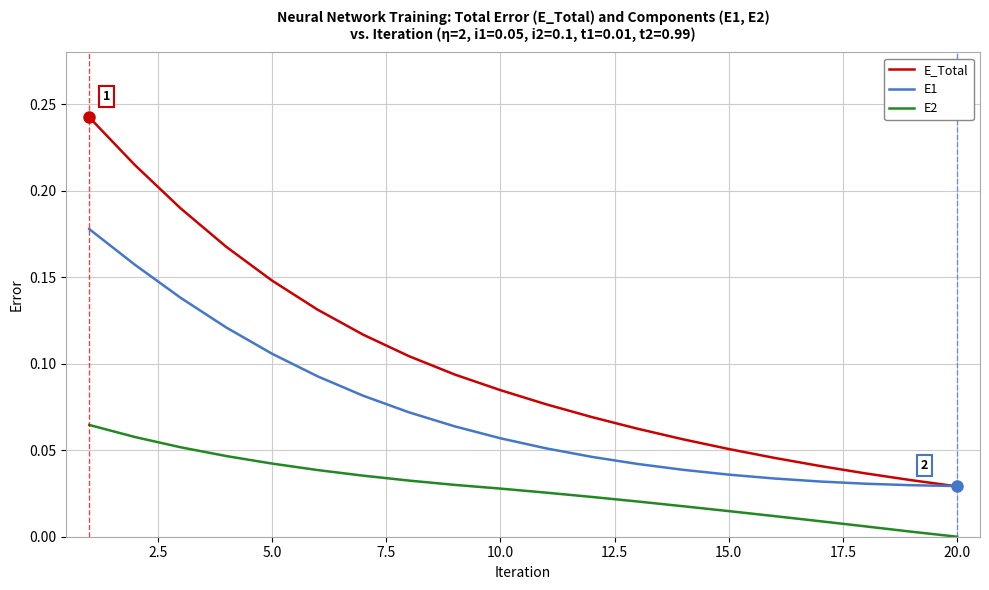

Which series has the widest spread of values?

E_Total